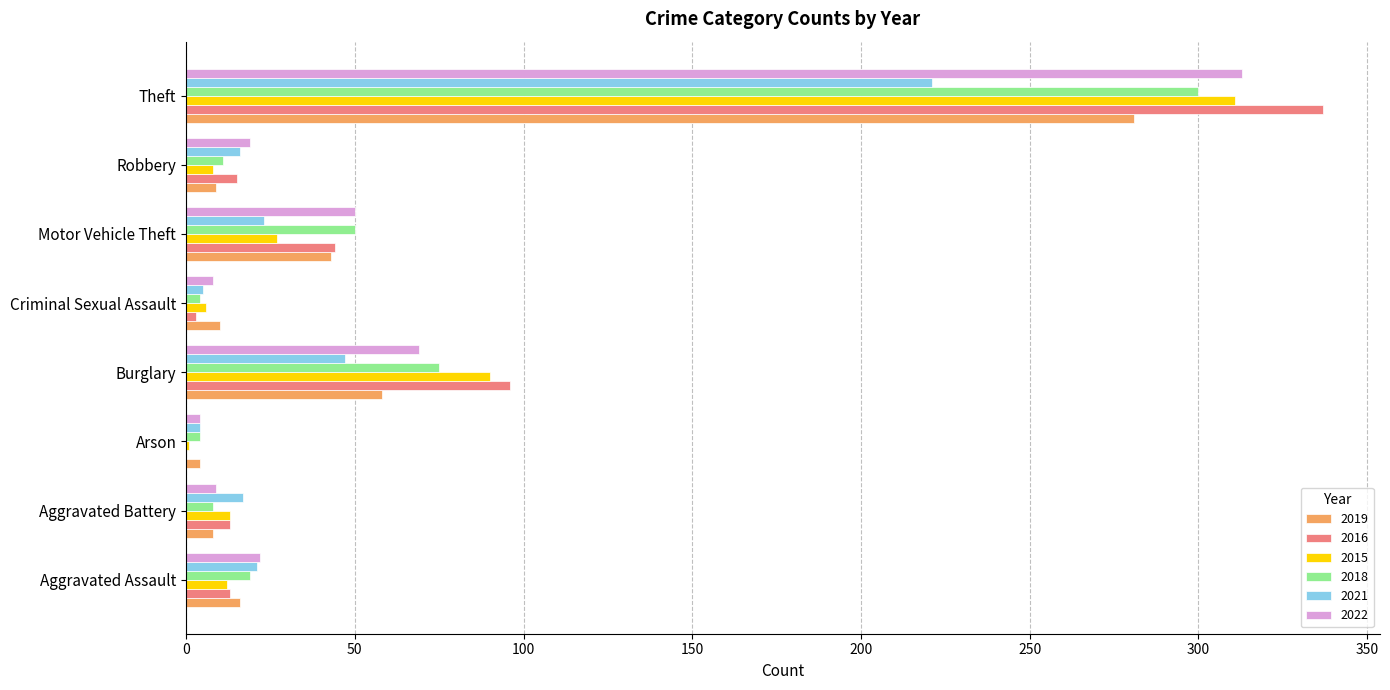

What is the sum of all 2015 values?

468